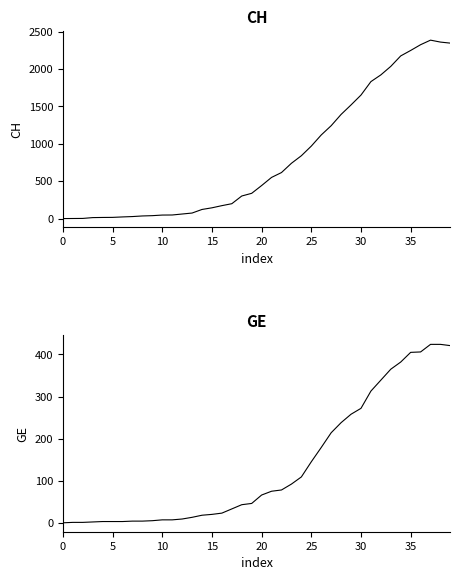

Where is the first local maximum for CH?

37